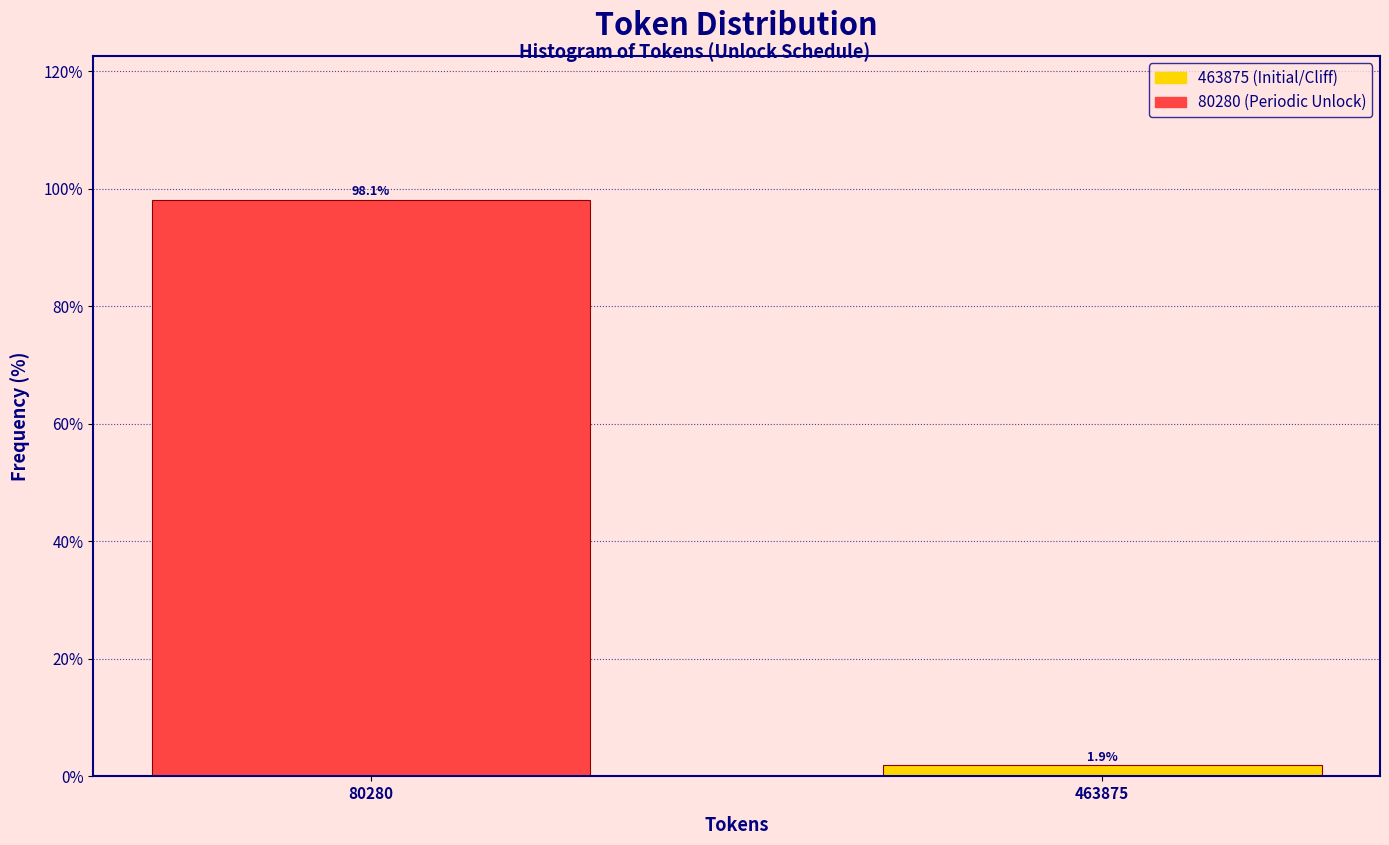

Reading right to left, extract all data points from this chart.

463875=1.9	80280=98.1